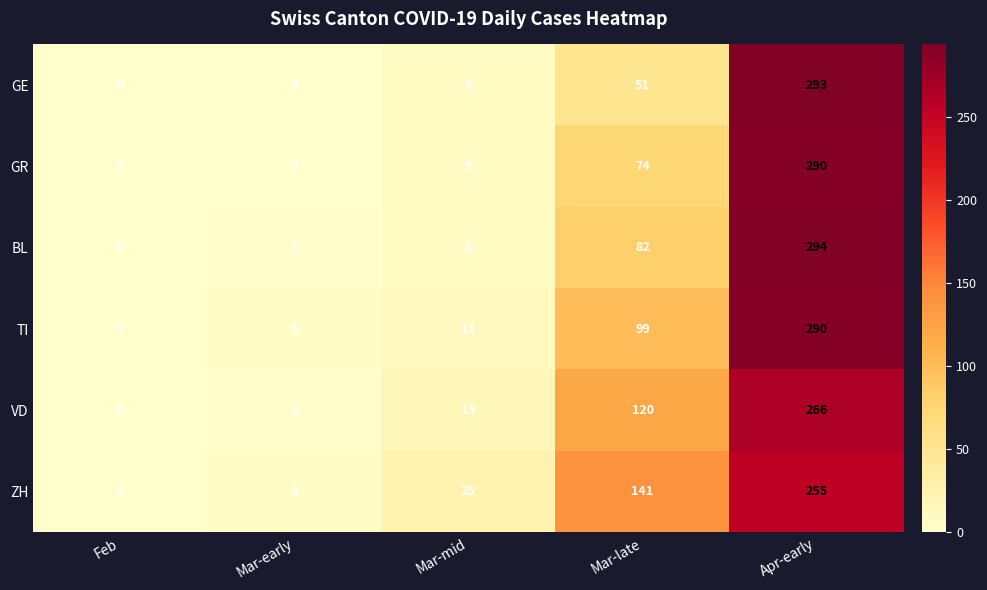

The VD series shows 15 at Mar-mid. True or false?

True